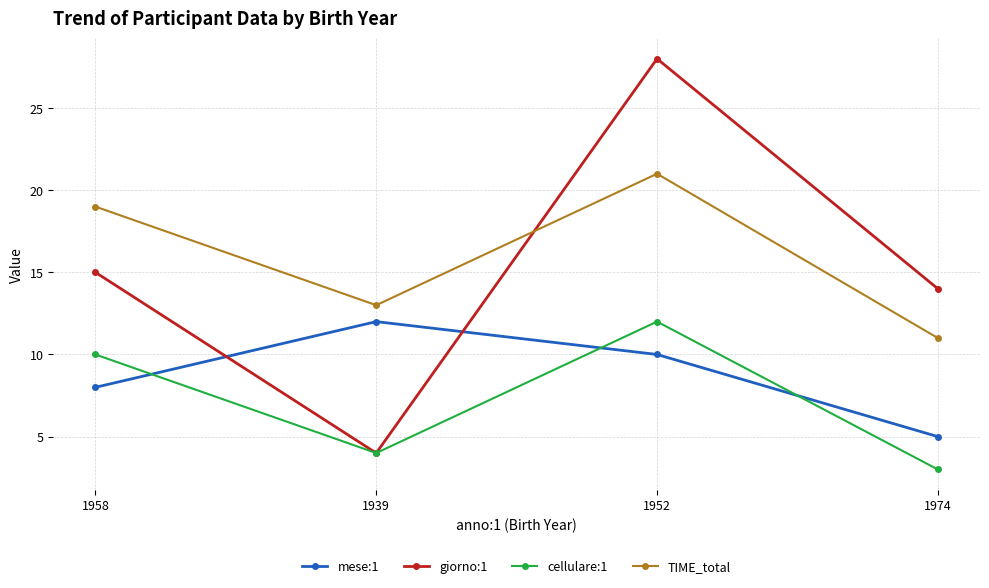

After their last crossing, which series has the higher values: mese:1 or giorno:1?

giorno:1